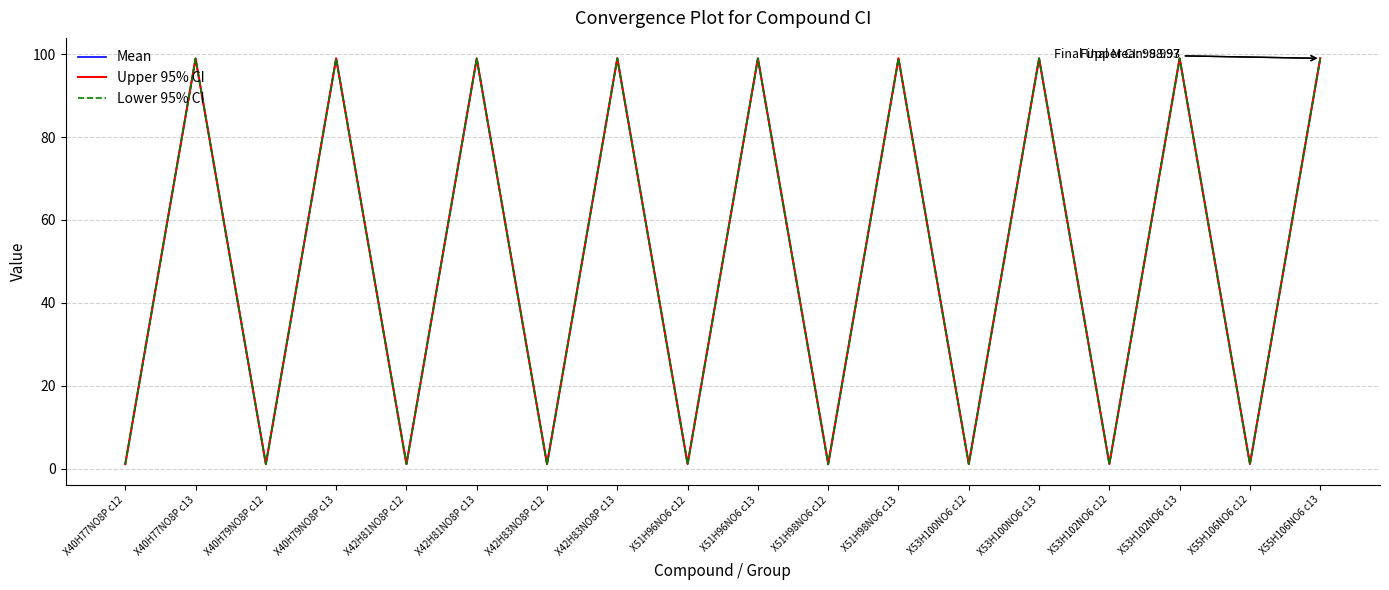

True or false: Lower 95% CI has a value of 1.1 at X40H77NO8P c12.

True